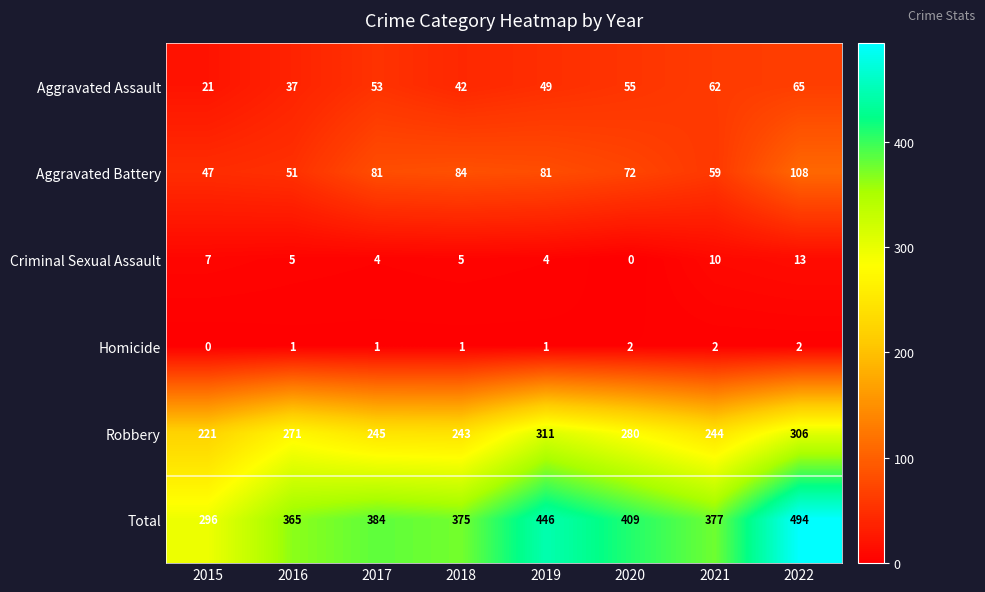

What is the sum of all Aggravated Battery values?

583